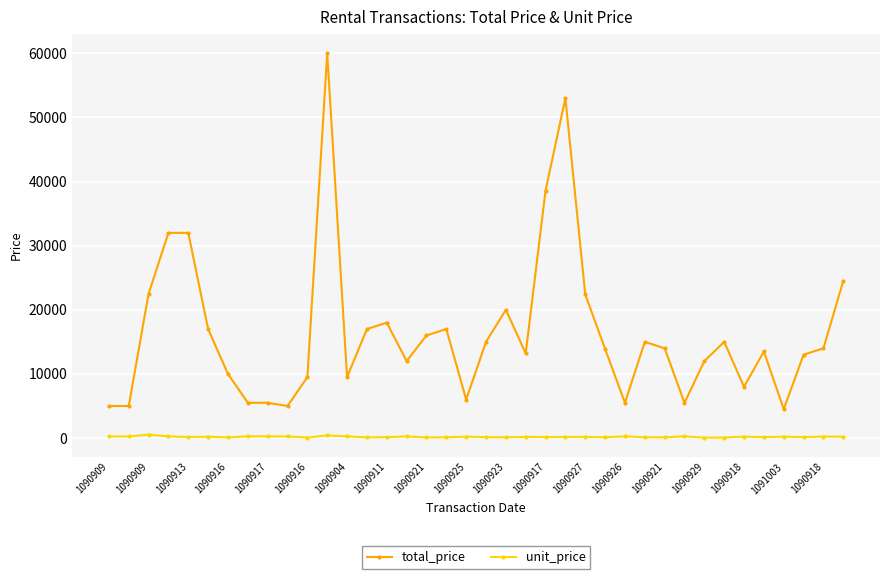

What is the greatest value displayed?

60000